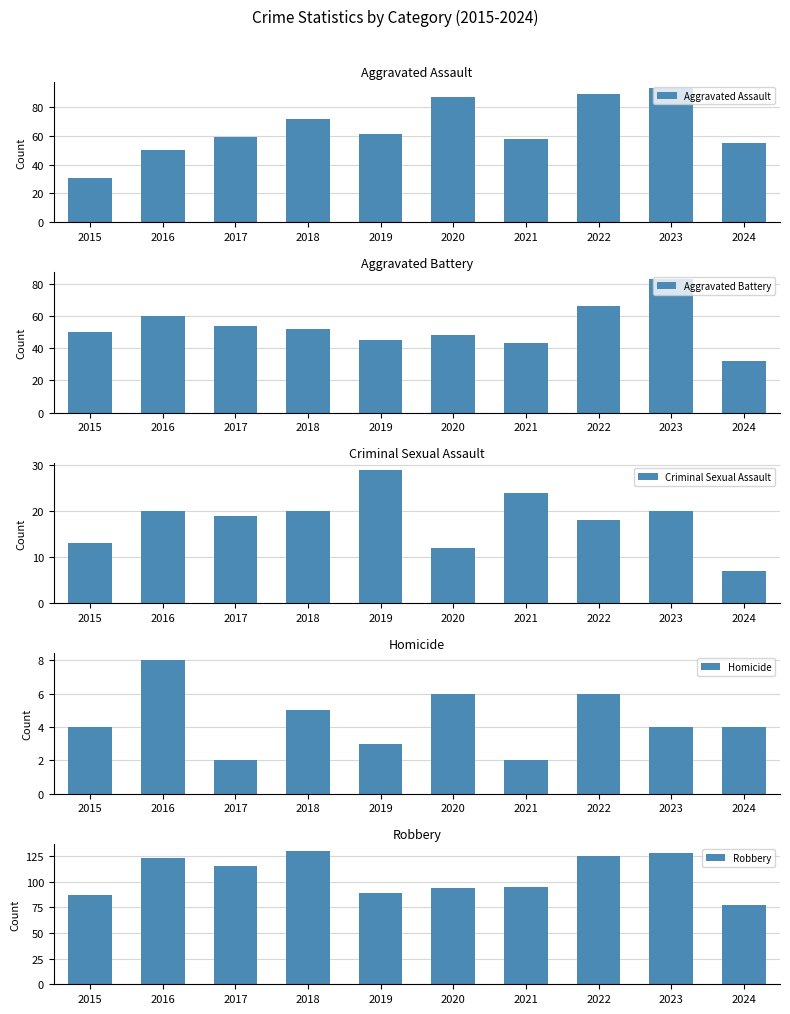

At how many categories does at least one series exceed 88?

8